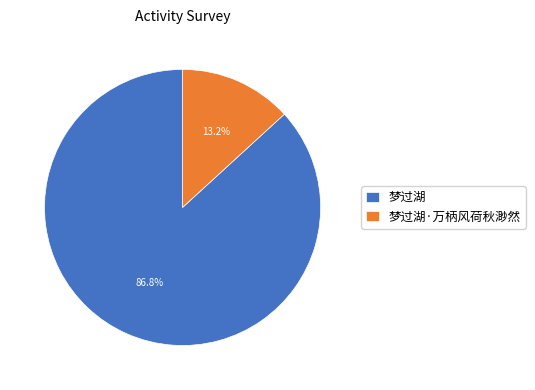

To the nearest percent, what percentage of the pie is 梦过湖·万柄风荷秋渺然?

13%